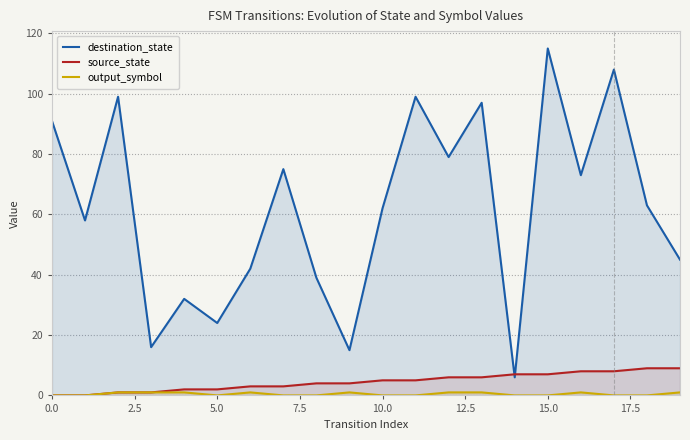

List the series in order of their peak value, highest first.

destination_state, source_state, output_symbol